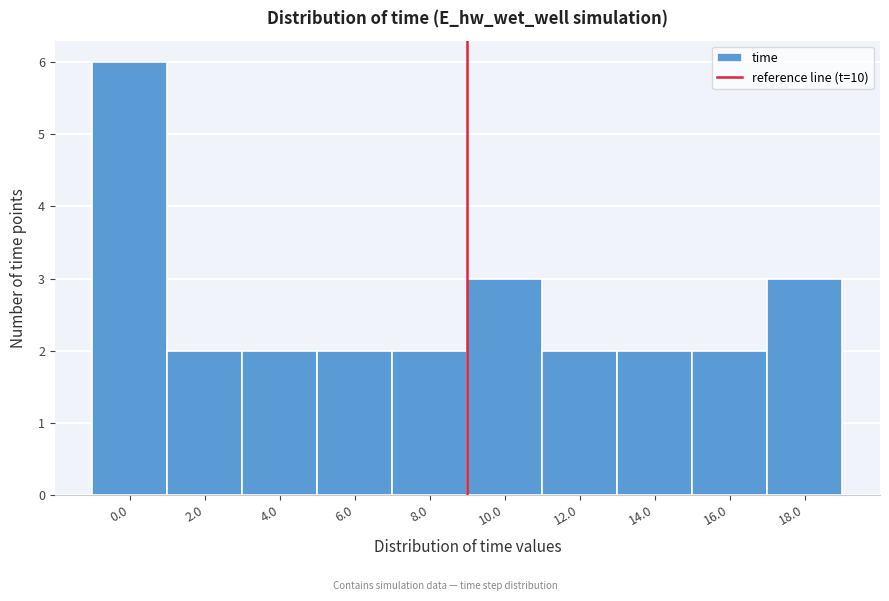

Reading left to right, extract all data points from this chart.

6	2	2	2	2	3	2	2	2	3